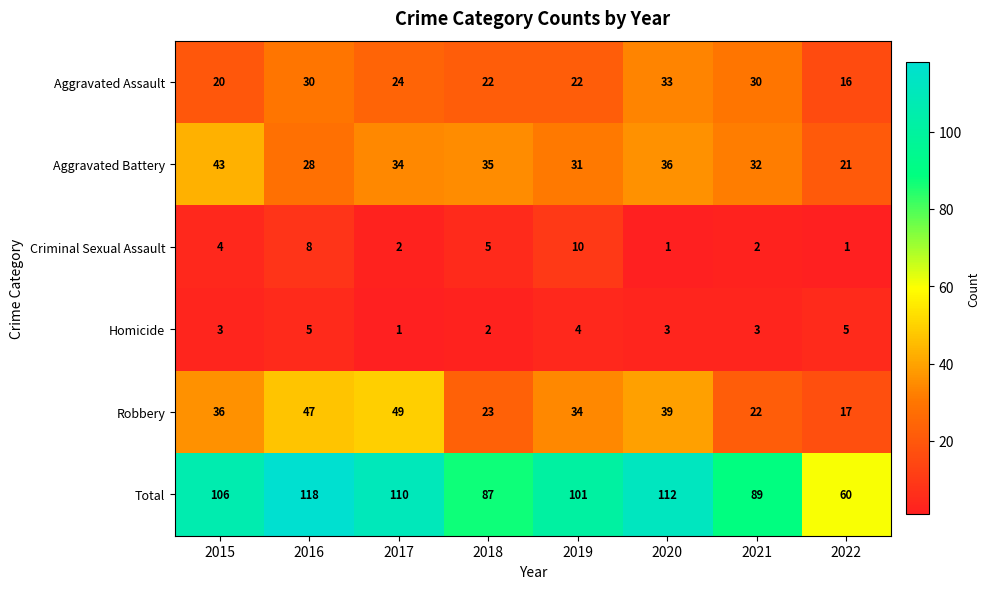

What is the minimum value for Total?

60